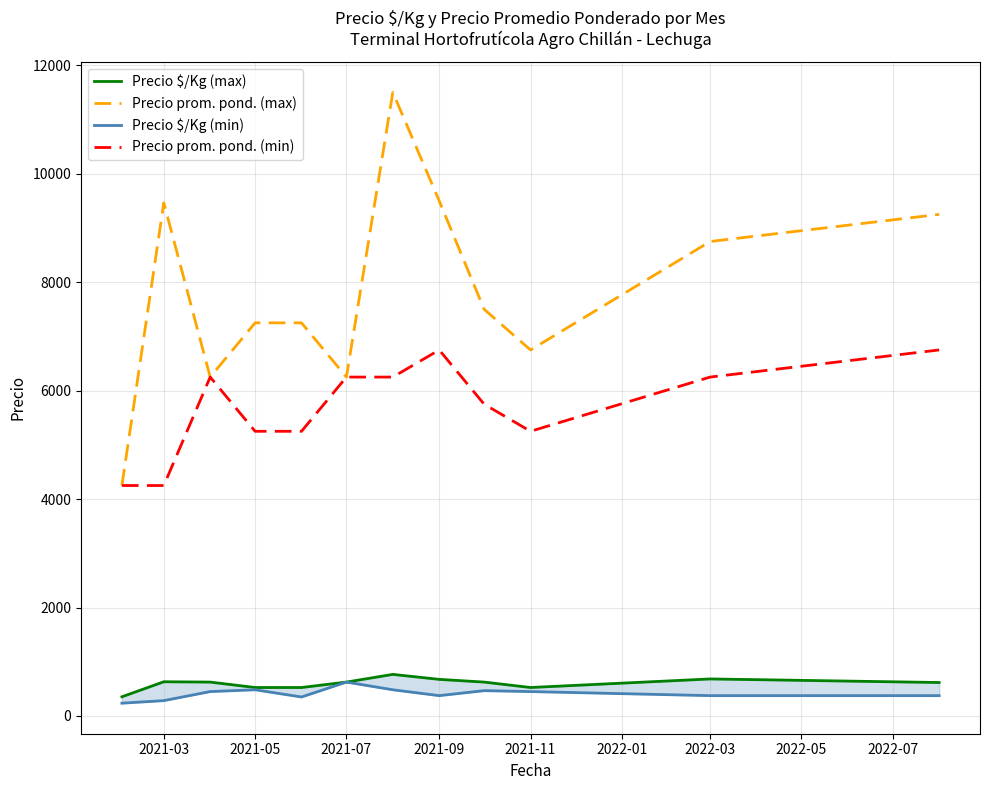

What is the value of the Precio $/Kg (min) point at the 9th from the left?

467